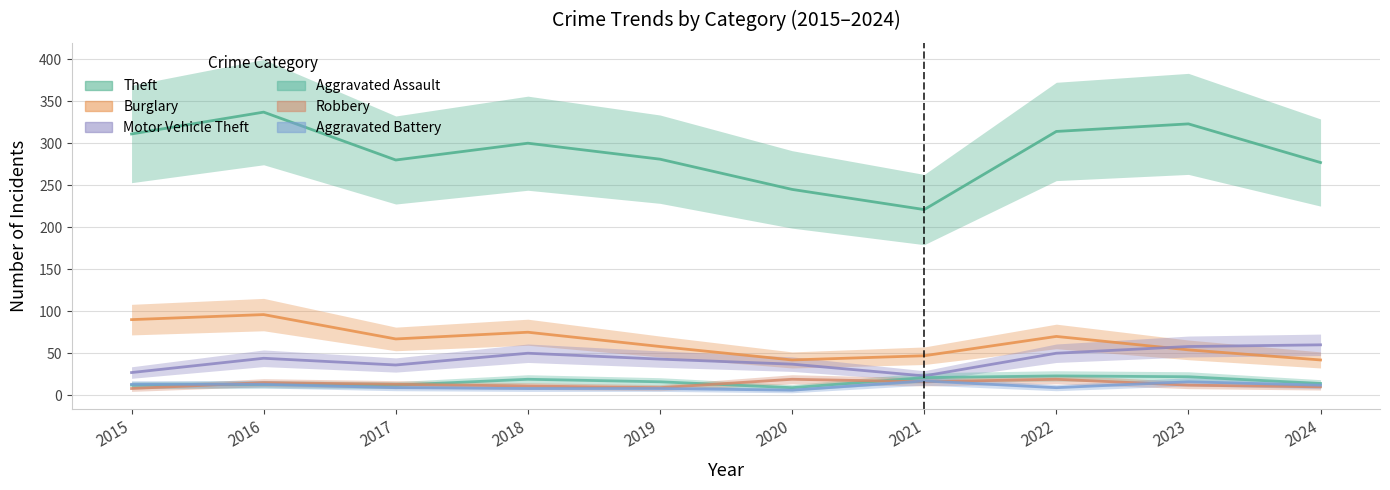

Is the value of Robbery at 2024 greater than the value of Aggravated Battery at 2019?

Yes